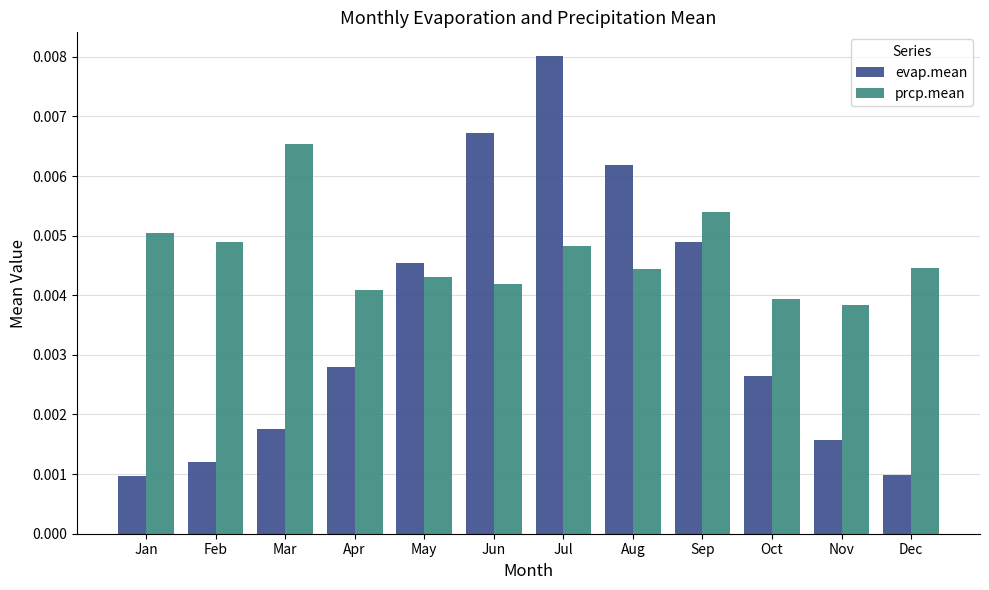

How many prcp.mean values are between 0 and 1?

12